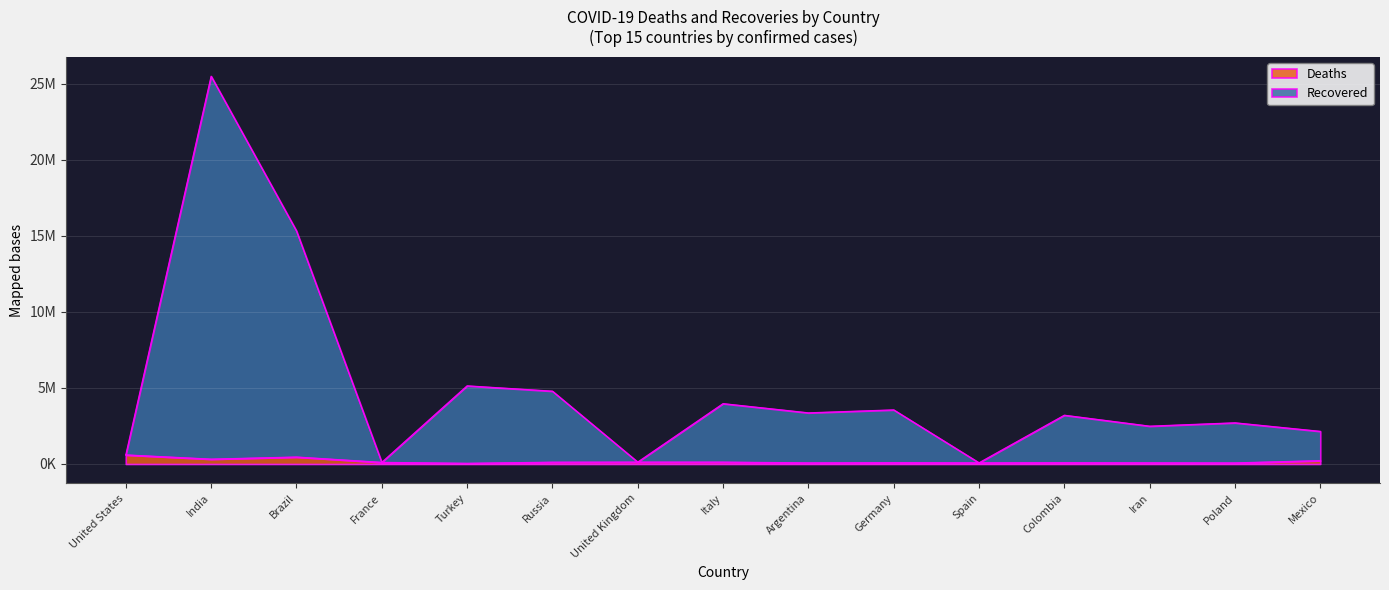

Which series has the largest total across all categories?

Recovered